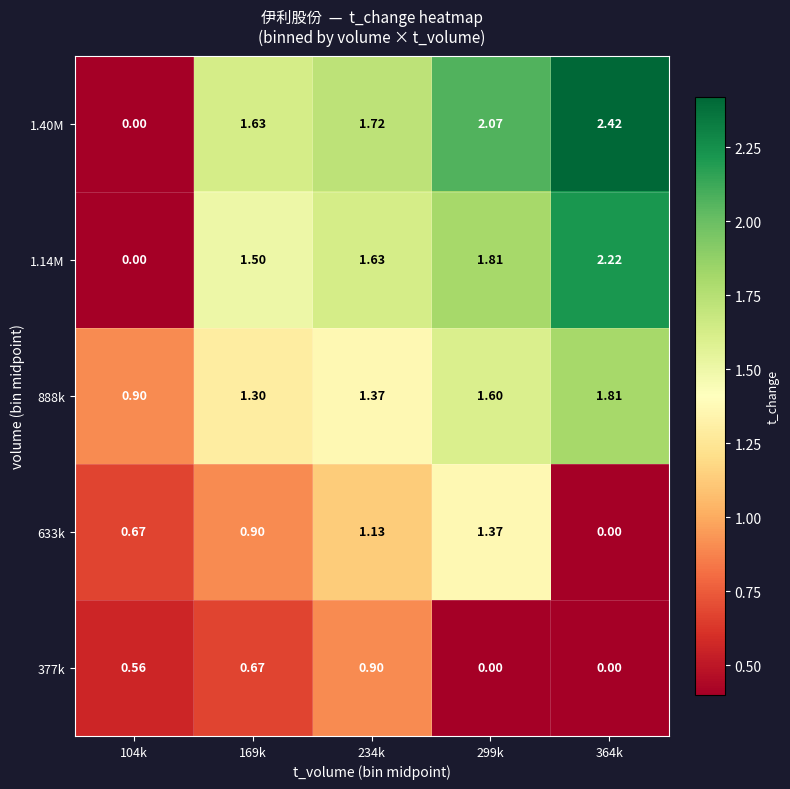

What is the spread (max minus min) of values at 104k?

0.9